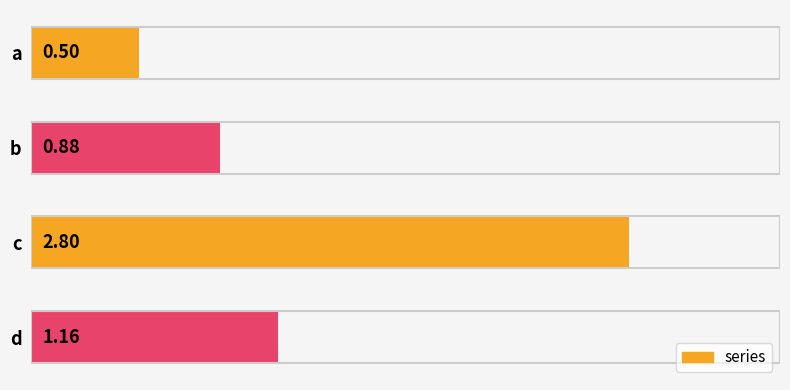

How many distinct data groups are displayed?

1